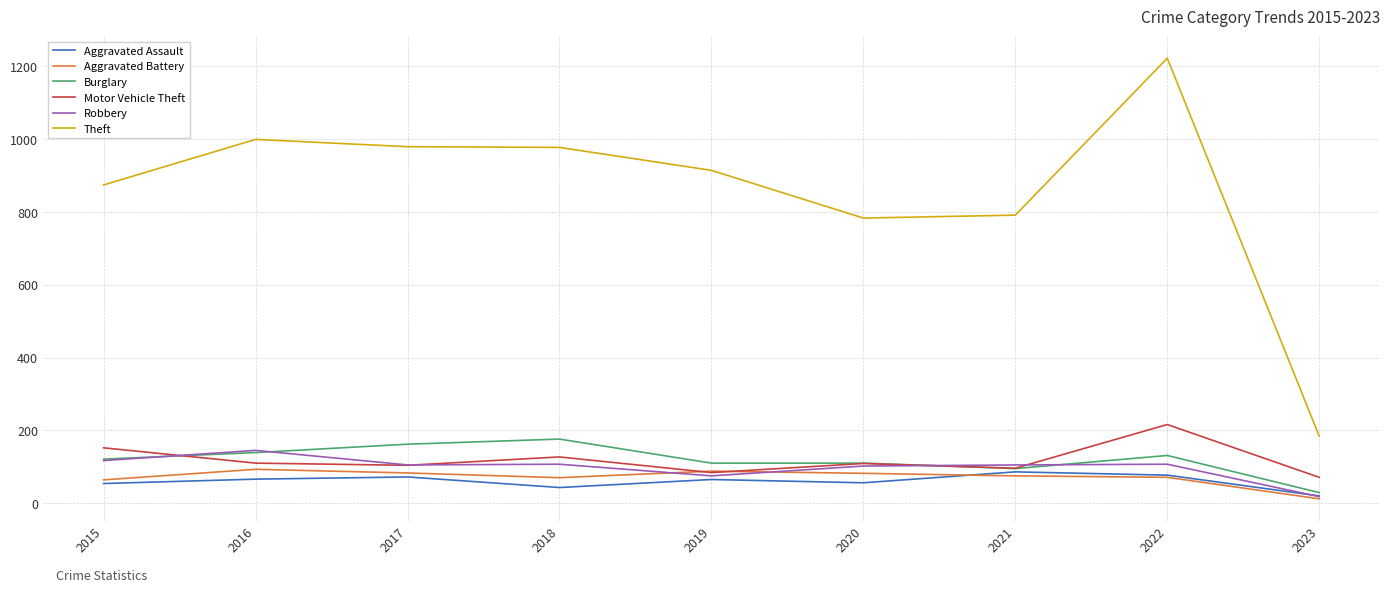

Read the Aggravated Battery value at 2016.

93